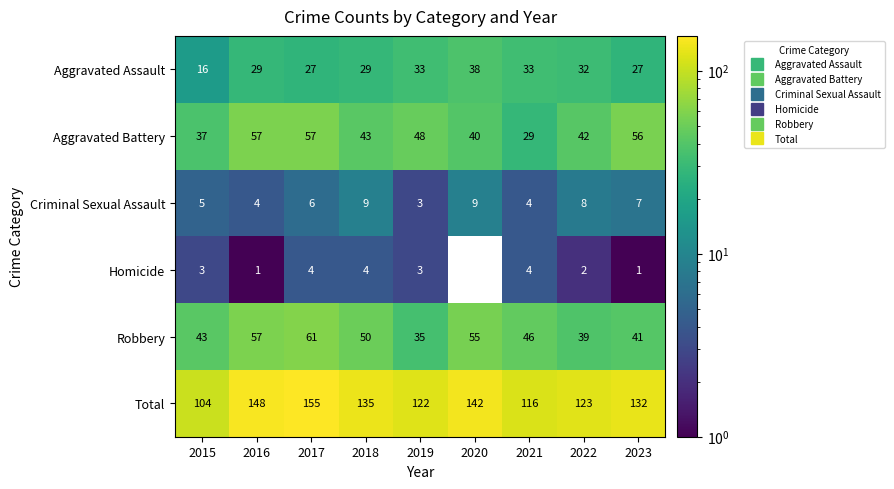

How many data points does each series have?

9